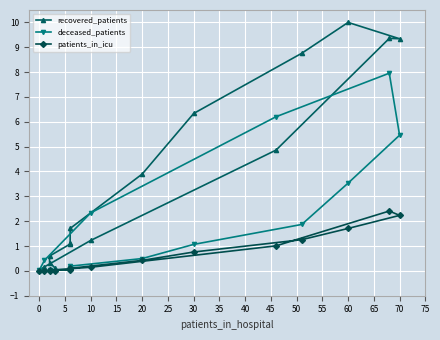

Rank the series at 15 from lowest to highest value.

patients_in_icu, deceased_patients, recovered_patients